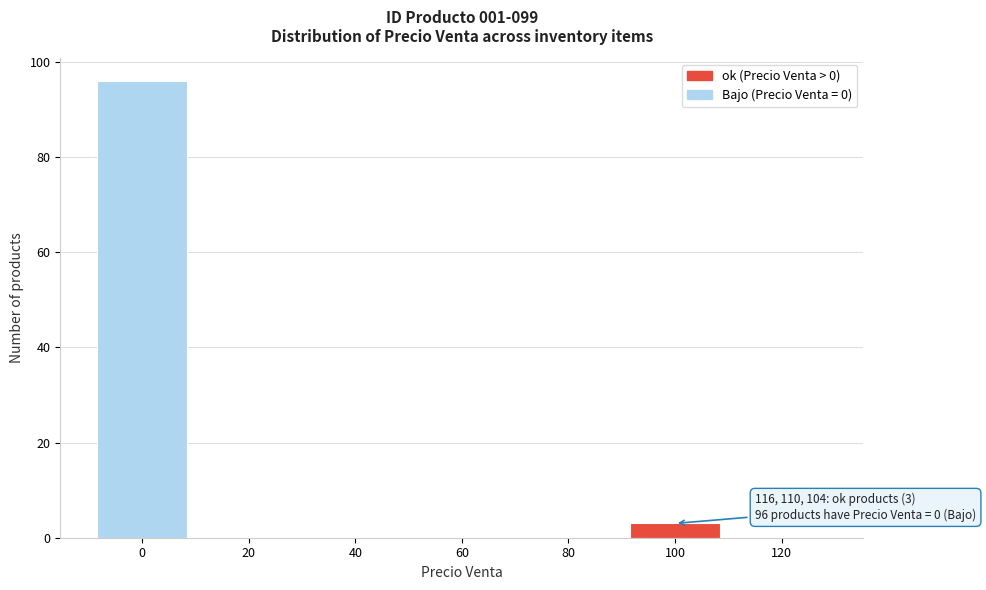

Reading left to right, transcribe all the data shown in this chart.

0=96	20=0	40=0	60=0	80=0	100=3	120=0